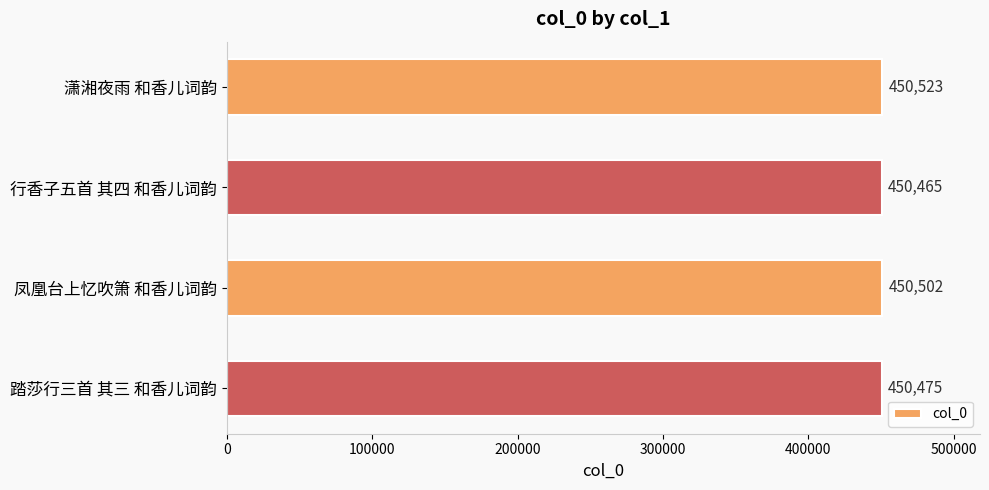

What is the label of the 3rd bar from the bottom?

行香子五首 其四 和香儿词韵